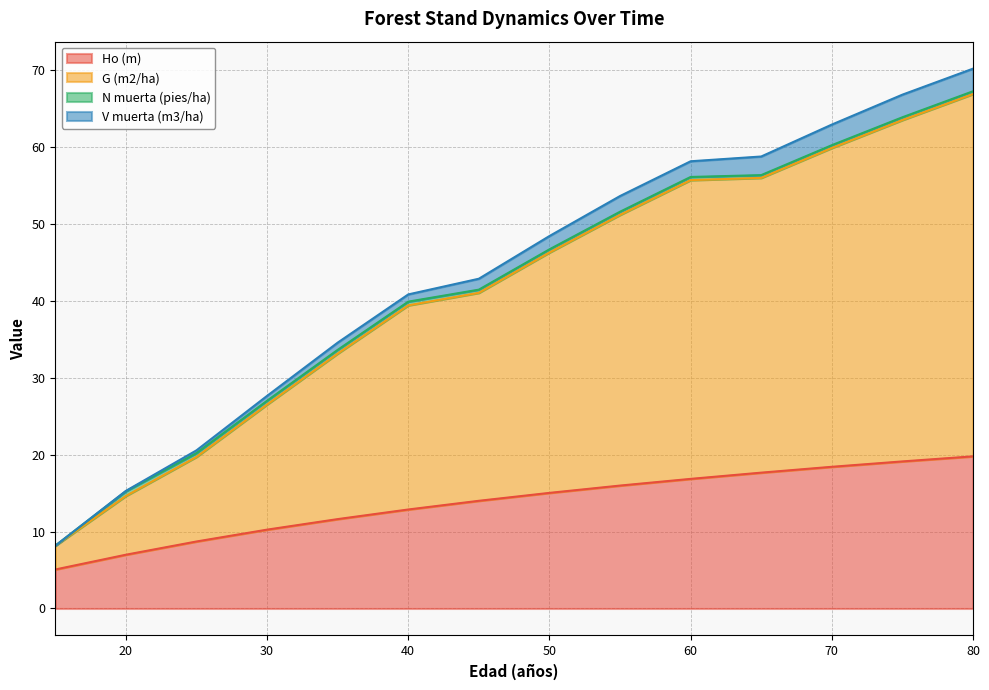

At which label does V muerta (m3/ha) reach its minimum?

15